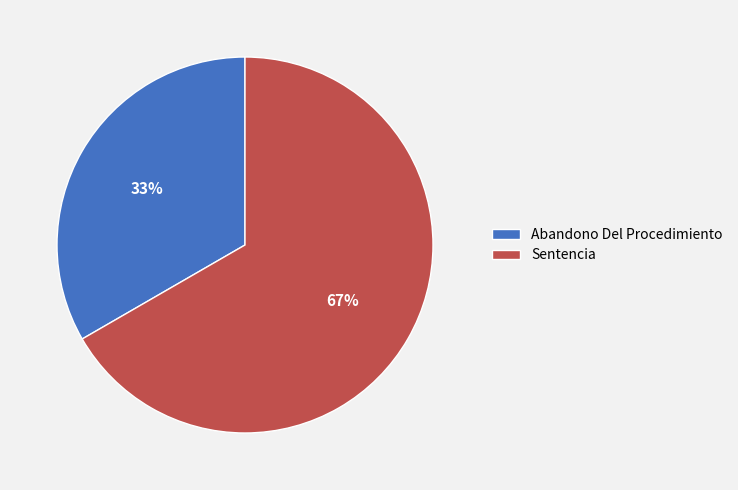

To the nearest percent, what is the combined percentage of Abandono Del Procedimiento and Sentencia?

100%